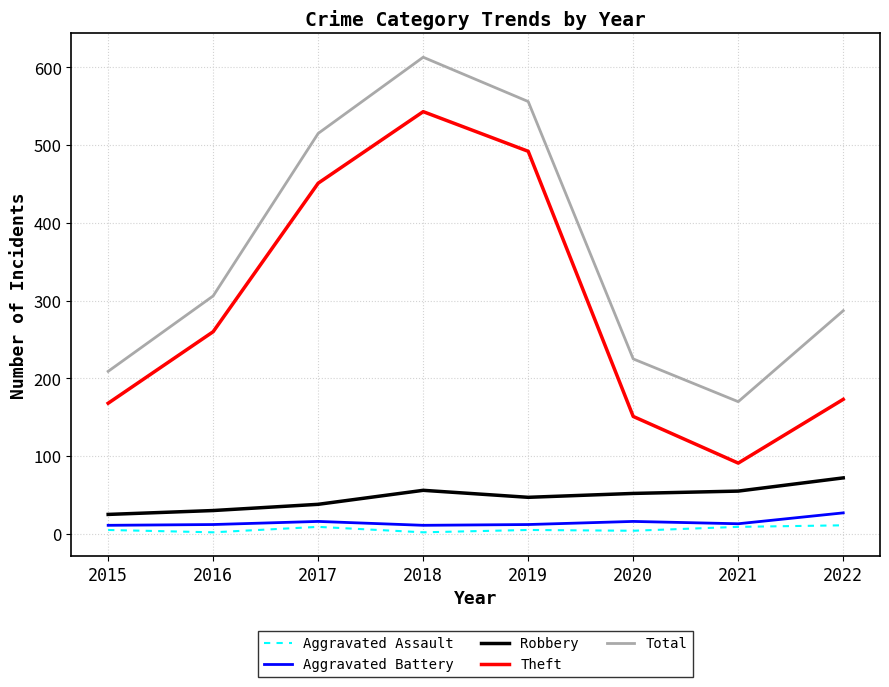

The Robbery series shows 56 at 2018. True or false?

True